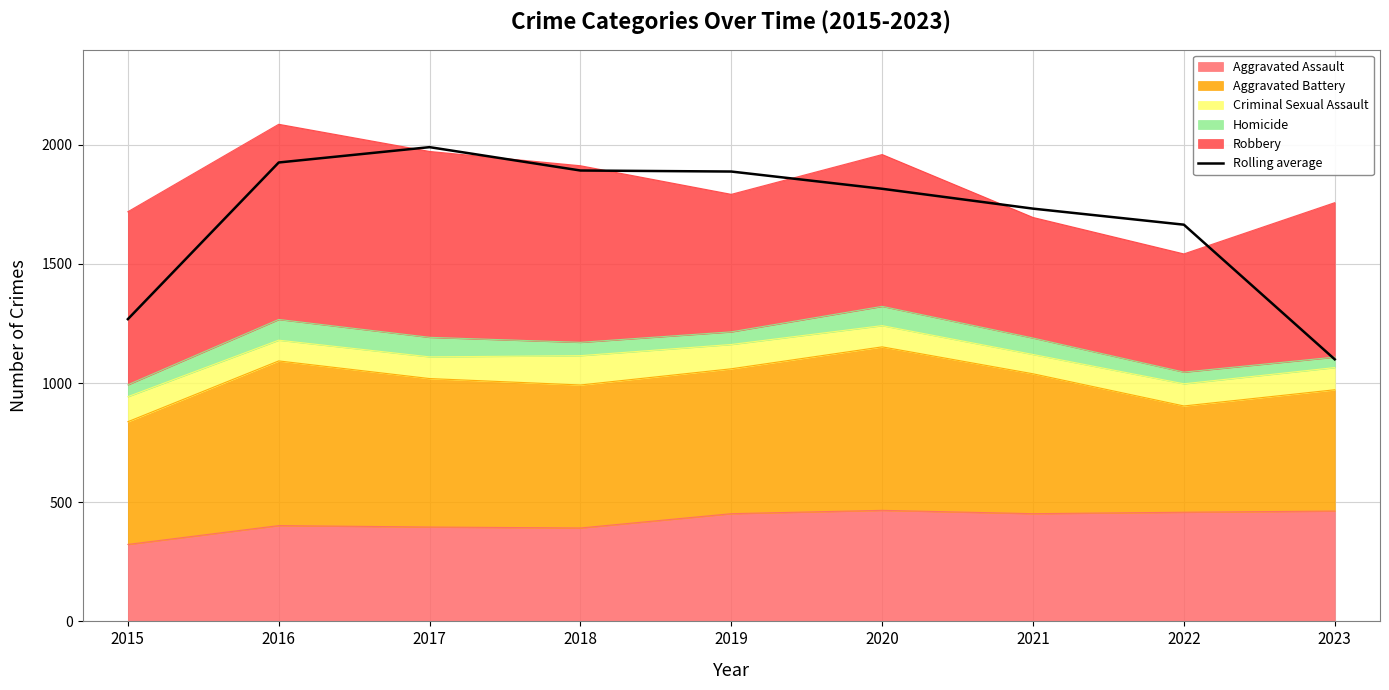

What is the value of the 4th point from the left?

1892.0